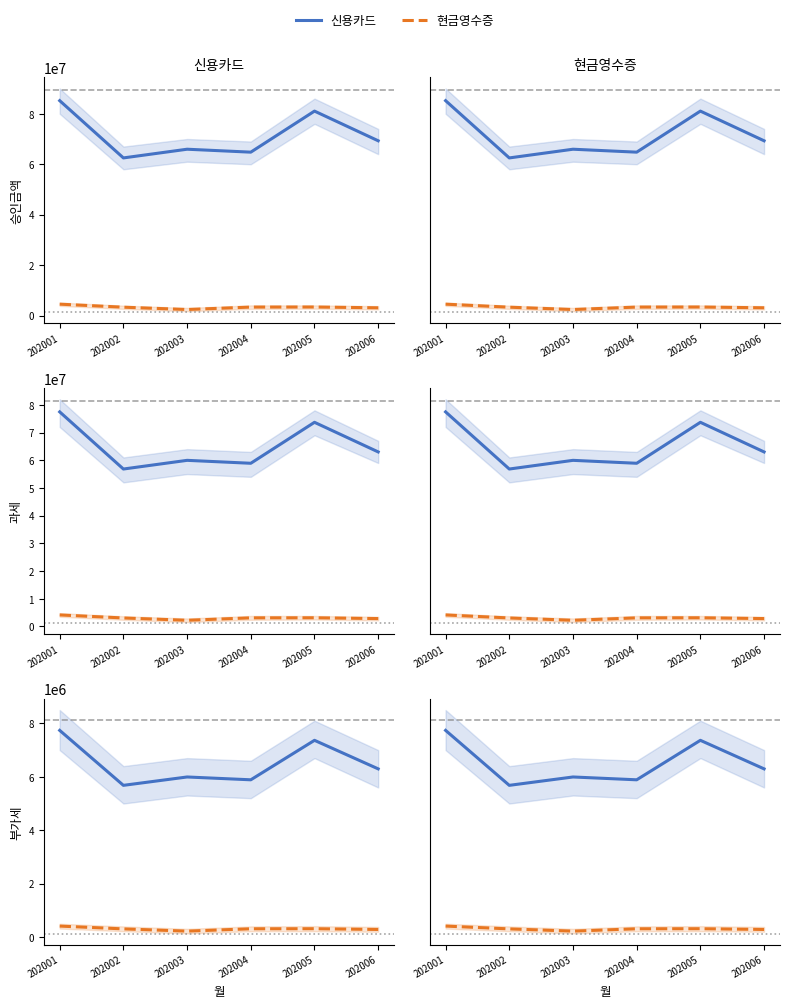

True or false: 신용카드 has a value of 2882387 at 202004.

False